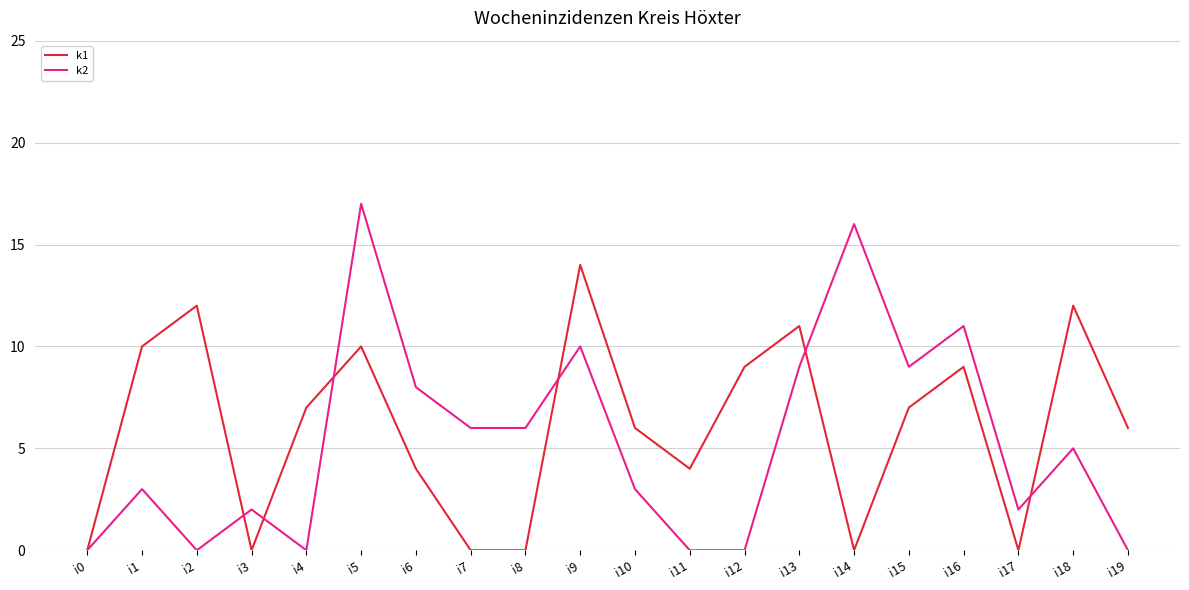

Which series changed the most between i1 and i6?

k1